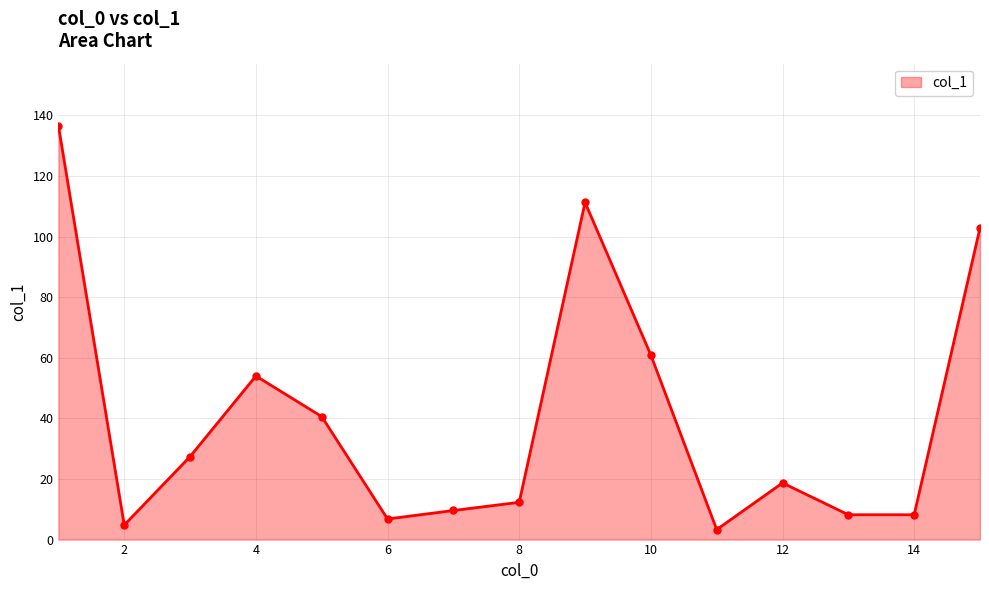

What is the difference between the maximum and minimum values?

133.3